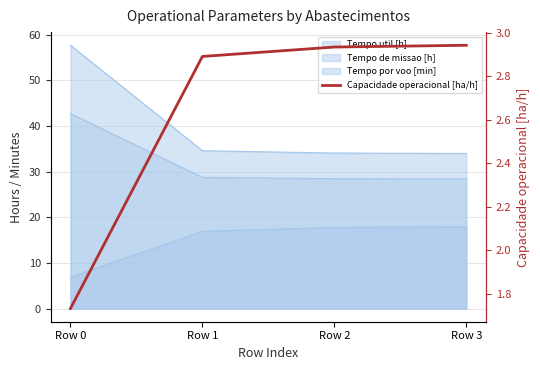

Reading left to right, what are all the values shown in this chart?

Row 0=1.7	Row 1=2.9	Row 2=2.9	Row 3=2.9